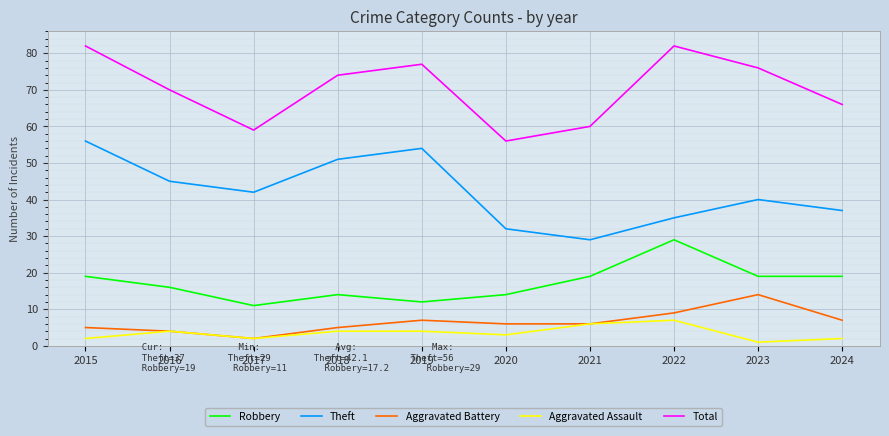

Rank the series by their maximum value, from lowest to highest.

Aggravated Assault, Aggravated Battery, Robbery, Theft, Total